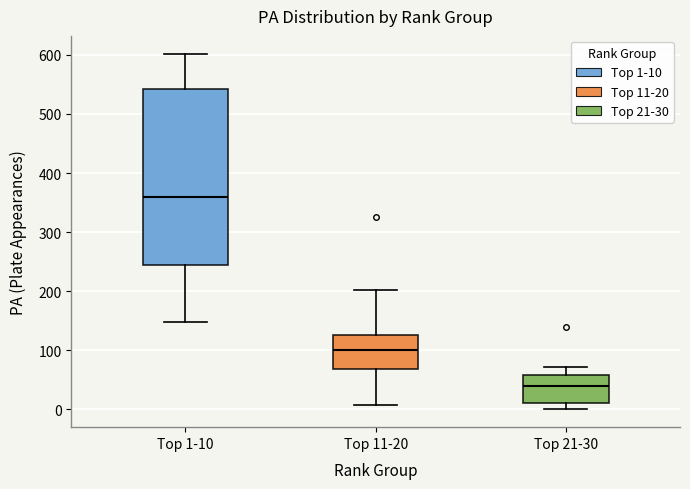

Reading left to right, read every box against the y-axis: the position of its median line, the range the box covers, and the ends of its whiskers. The values are not printed on the chart, so give them approximately, as read against the axis.

Top 1-10: median 360, box 240 to 540, whiskers 150 to 600
Top 11-20: median 100, box 70 to 130, whiskers 10 to 200
Top 21-30: median 40, box 10 to 60, whiskers 0 to 70